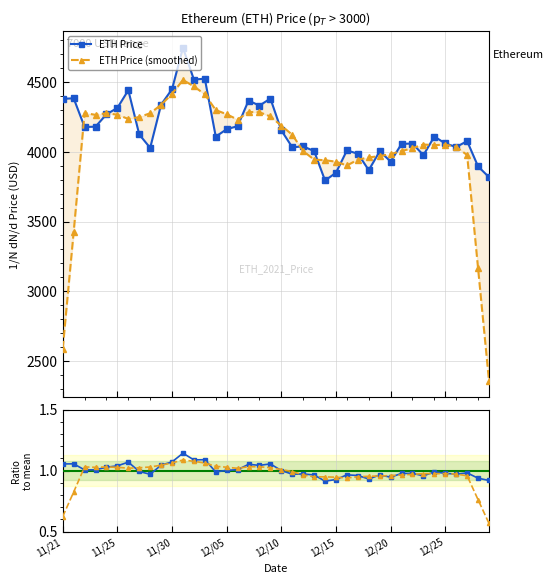

What is the label of the 34th point from the right?

11/26